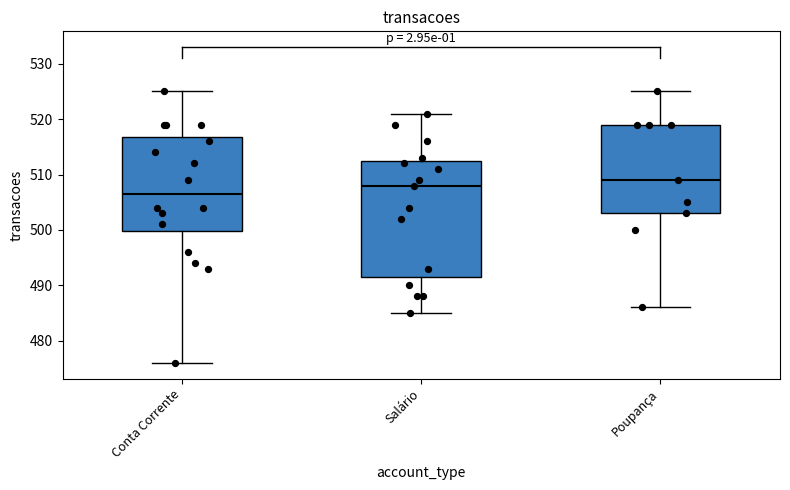

Which box is the tallest, from its lower edge to its upper edge?

Salário